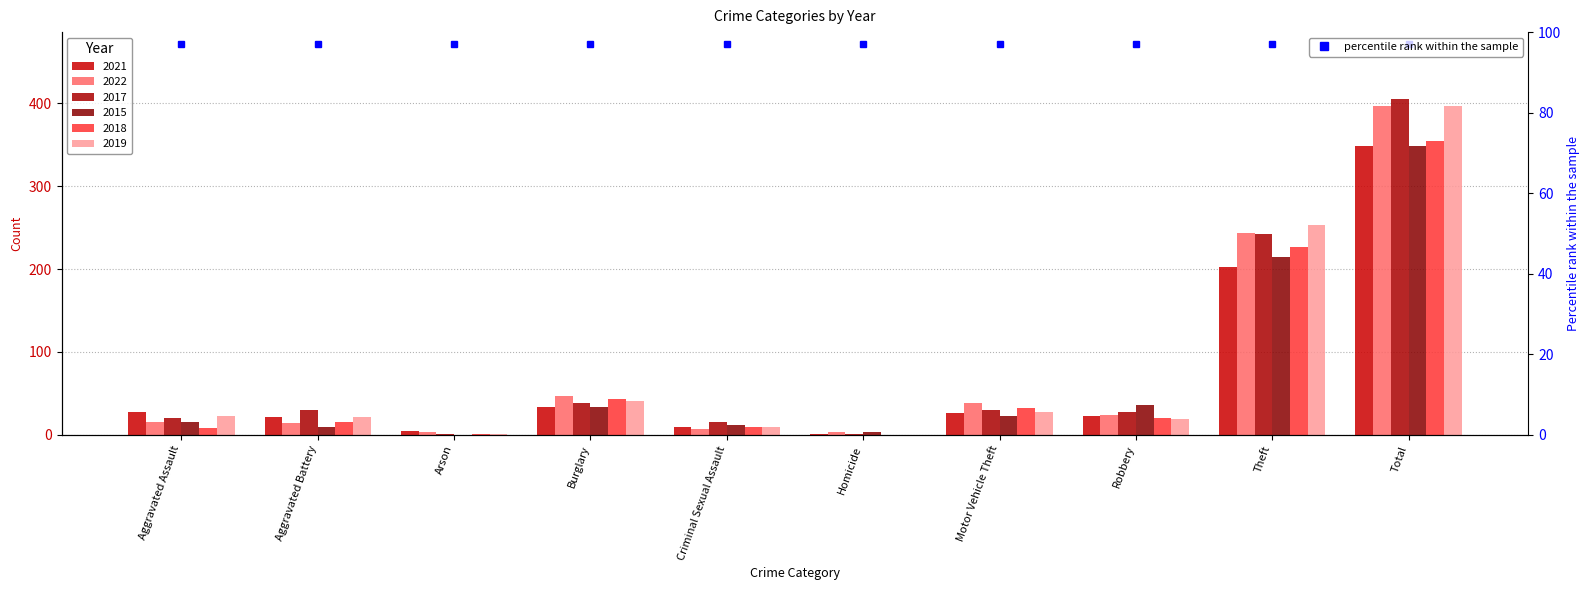

The 2015 series shows 215 at Theft. True or false?

True